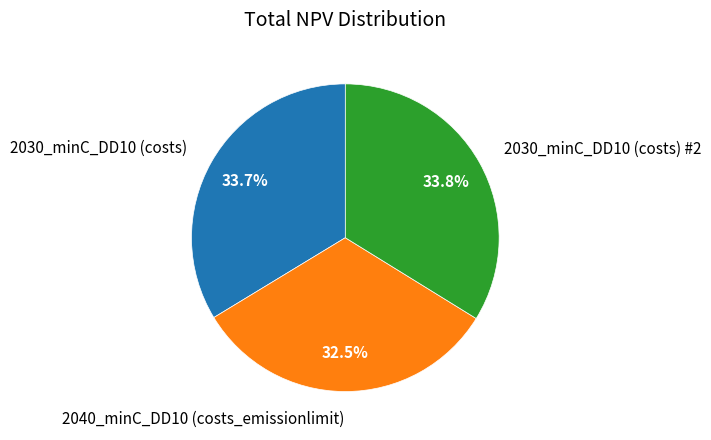

Is there any slice that represents more than half of the pie?

No